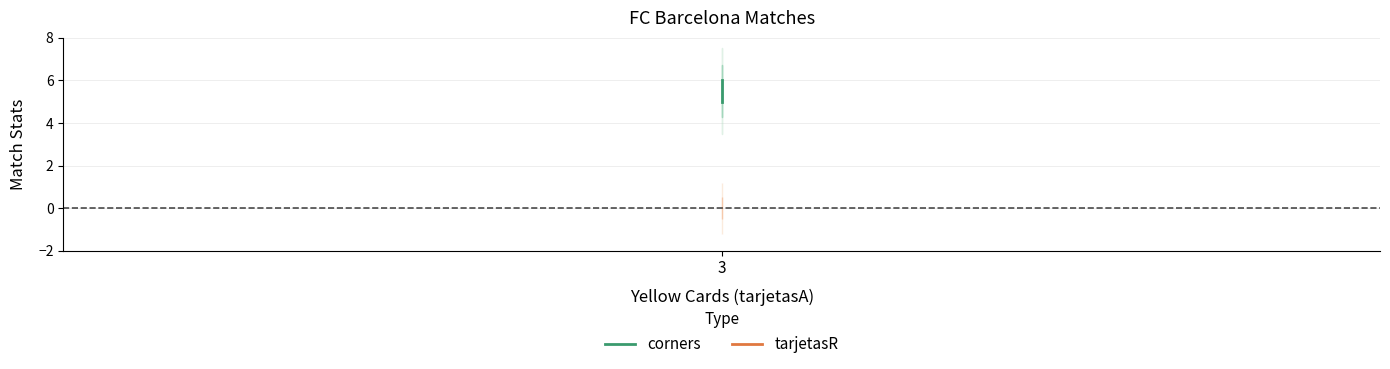

What are all the series names shown in the legend?

corners, tarjetasR